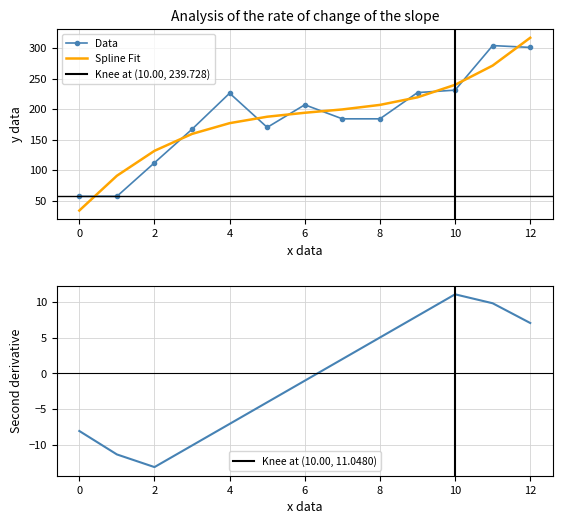

The BCCT series shows 207 at 6. True or false?

True